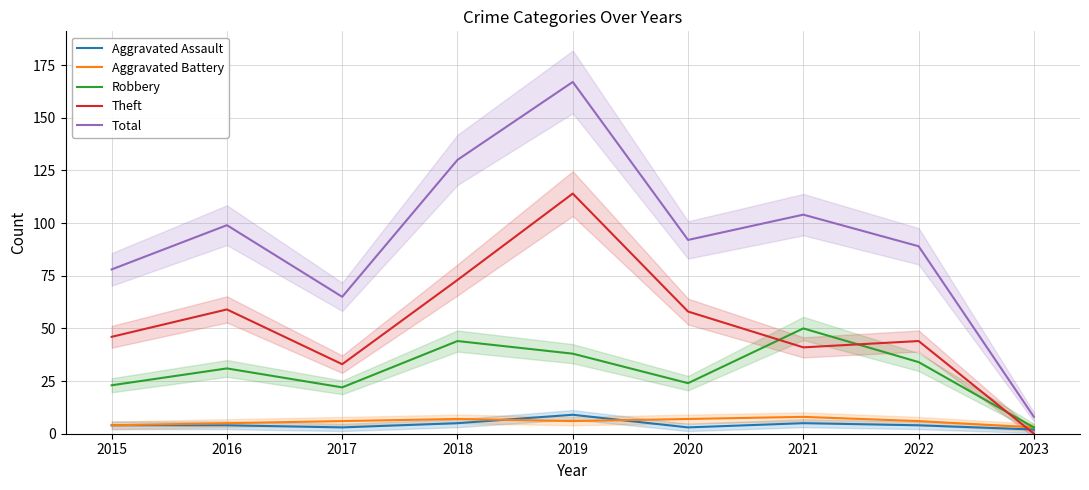

Where is Robbery nearest to the value 26?

2020